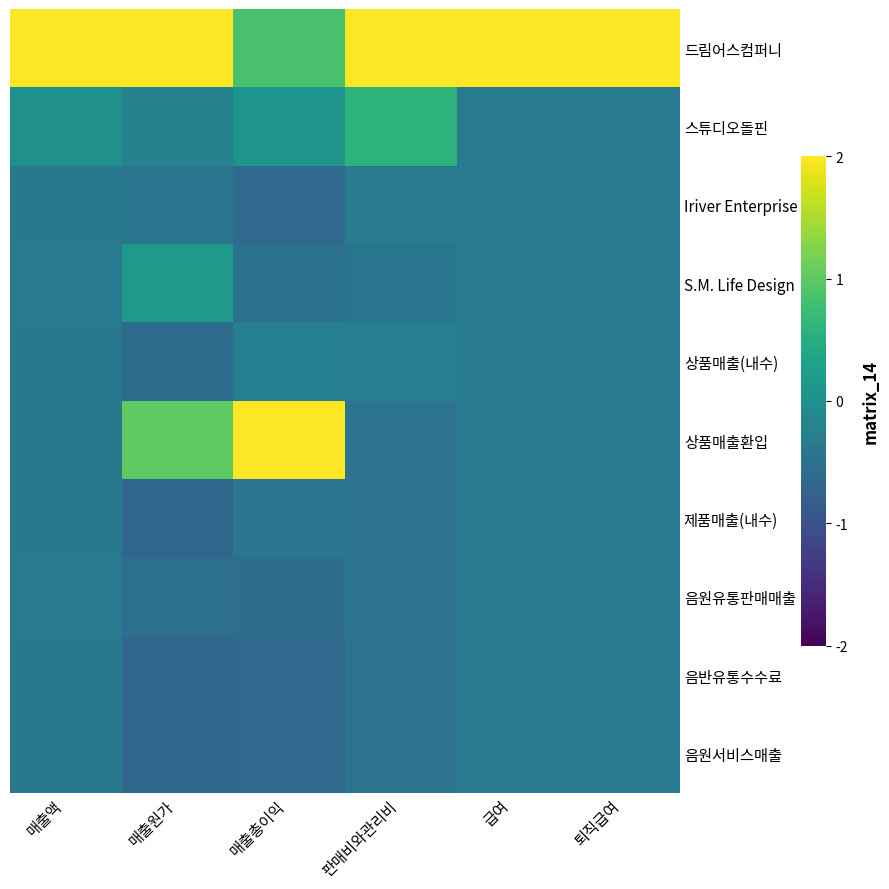

Reading left to right, extract all data points from this chart.

드림어스컴퍼니: 매출액=2.0	매출원가=2.0	매출총이익=0.8	판매비와관리비=2.0	급여=2.0	퇴직급여=2.0
스튜디오돌핀: 매출액=0.0	매출원가=-0.2	매출총이익=0.1	판매비와관리비=0.6	급여=-0.3	퇴직급여=-0.3
Iriver Enterprise: 매출액=-0.4	매출원가=-0.5	매출총이익=-0.6	판매비와관리비=-0.3	급여=-0.3	퇴직급여=-0.3
S.M. Life Design: 매출액=-0.4	매출원가=0.1	매출총이익=-0.5	판매비와관리비=-0.4	급여=-0.3	퇴직급여=-0.3
상품매출(내수): 매출액=-0.4	매출원가=-0.6	매출총이익=-0.3	판매비와관리비=-0.3	급여=-0.3	퇴직급여=-0.3
상품매출환입: 매출액=-0.4	매출원가=1.0	매출총이익=2.0	판매비와관리비=-0.5	급여=-0.3	퇴직급여=-0.3
제품매출(내수): 매출액=-0.4	매출원가=-0.7	매출총이익=-0.4	판매비와관리비=-0.5	급여=-0.3	퇴직급여=-0.3
음원유통판매매출: 매출액=-0.3	매출원가=-0.5	매출총이익=-0.6	판매비와관리비=-0.5	급여=-0.3	퇴직급여=-0.3
음반유통수수료: 매출액=-0.4	매출원가=-0.7	매출총이익=-0.6	판매비와관리비=-0.5	급여=-0.3	퇴직급여=-0.3
음원서비스매출: 매출액=-0.4	매출원가=-0.6	매출총이익=-0.6	판매비와관리비=-0.5	급여=-0.3	퇴직급여=-0.3